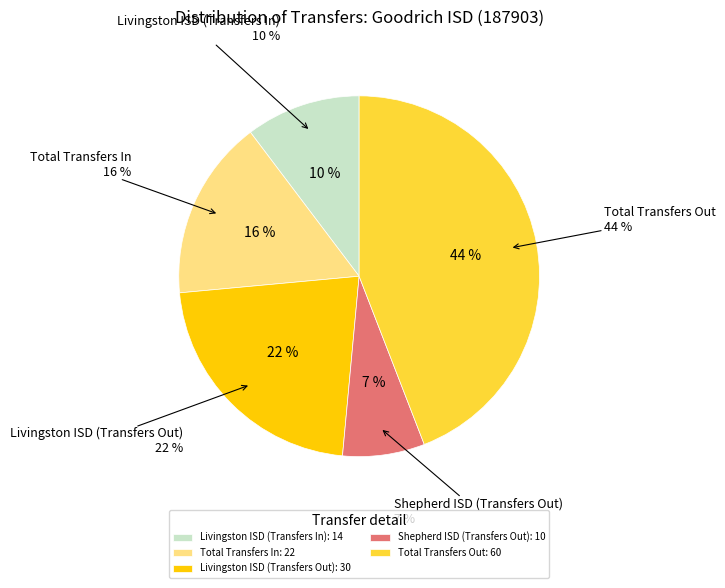

Between Livingston ISD (Transfers Out) and Livingston ISD (Transfers In), which is larger?

Livingston ISD (Transfers Out)